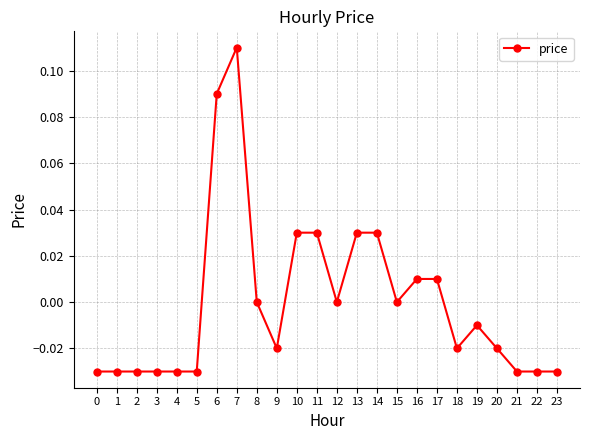

Which category has the highest value across all series?

7